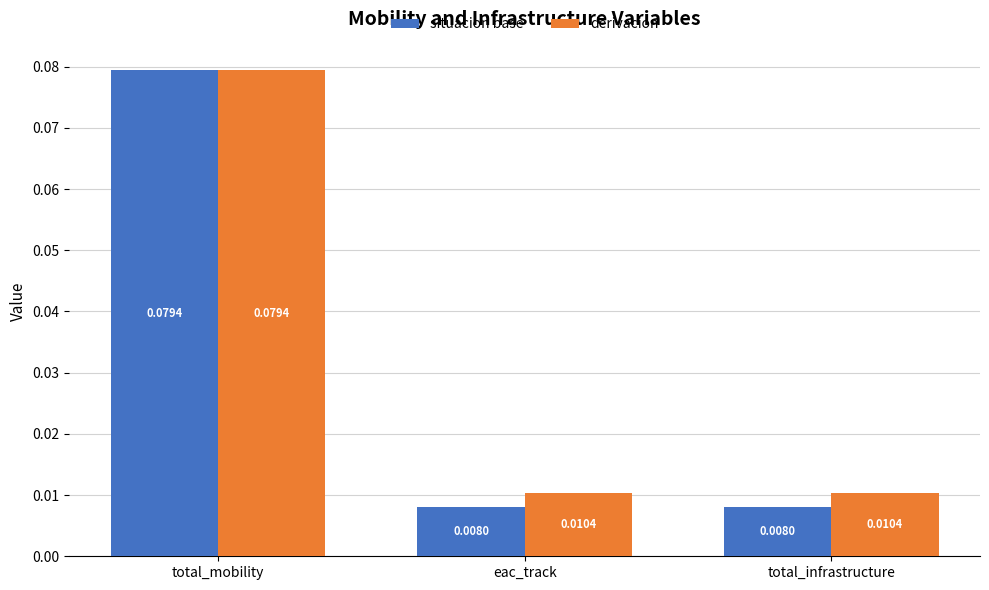

How many distinct data groups are displayed?

2